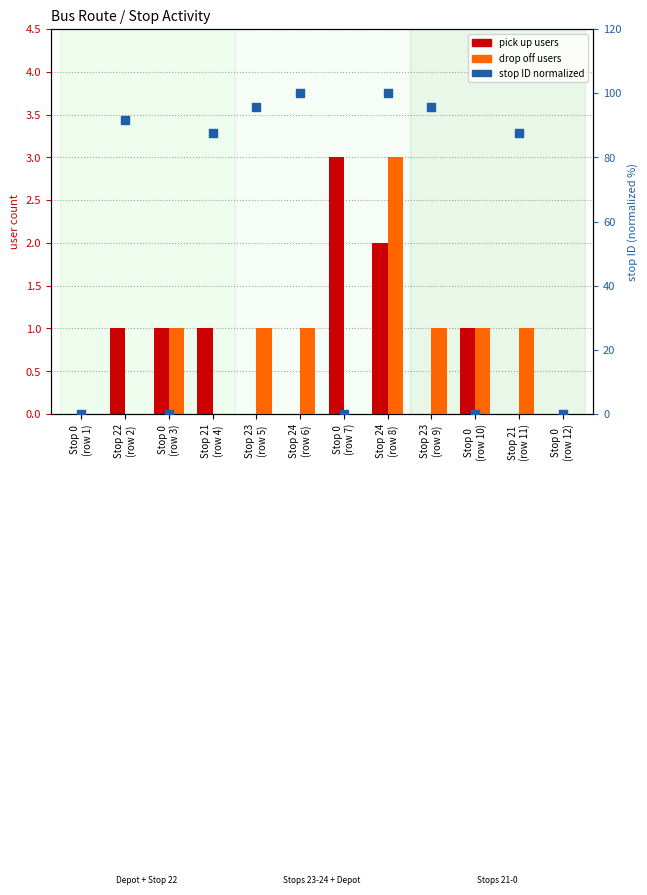

What are all the series names shown in the legend?

pick up users, drop off users, stop ID (normalized)